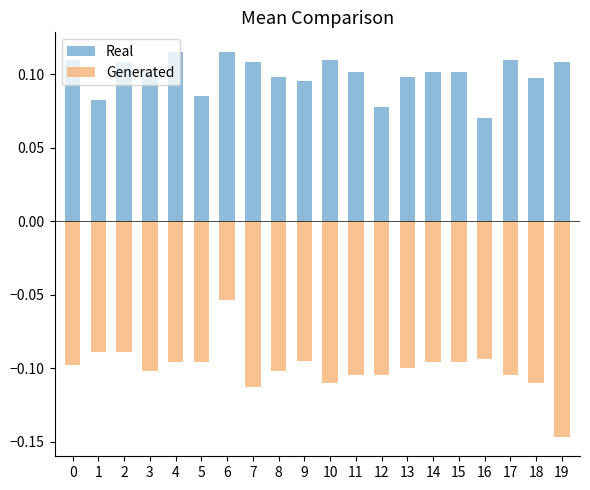

Reading right to left, transcribe all the data shown in this chart.

Real: 19=0.1	18=0.1	17=0.1	16=0.1	15=0.1	14=0.1	13=0.1	12=0.1	11=0.1	10=0.1	9=0.1	8=0.1	7=0.1	6=0.1	5=0.1	4=0.1	3=0.1	2=0.1	1=0.1	0=0.1
Generated: 19=-0.1	18=-0.1	17=-0.1	16=-0.1	15=-0.1	14=-0.1	13=-0.1	12=-0.1	11=-0.1	10=-0.1	9=-0.1	8=-0.1	7=-0.1	6=-0.1	5=-0.1	4=-0.1	3=-0.1	2=-0.1	1=-0.1	0=-0.1